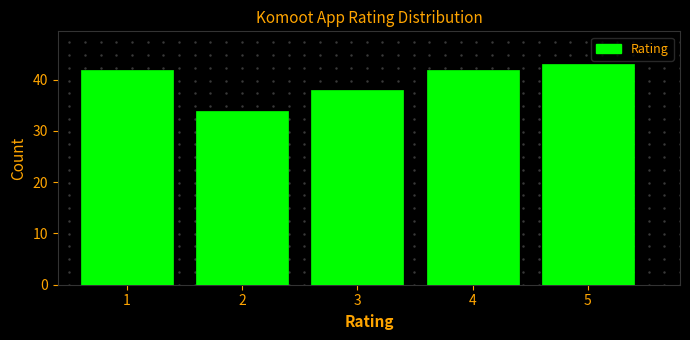

Reading left to right, list every bar in this chart as the range it spans on the x-axis followed by its height. The values are not printed on the chart, so give them approximately, as read against the axis.

0.5 to 1.5: 42
1.5 to 2.5: 34
2.5 to 3.5: 38
3.5 to 4.5: 42
4.5 to 5.5: 43